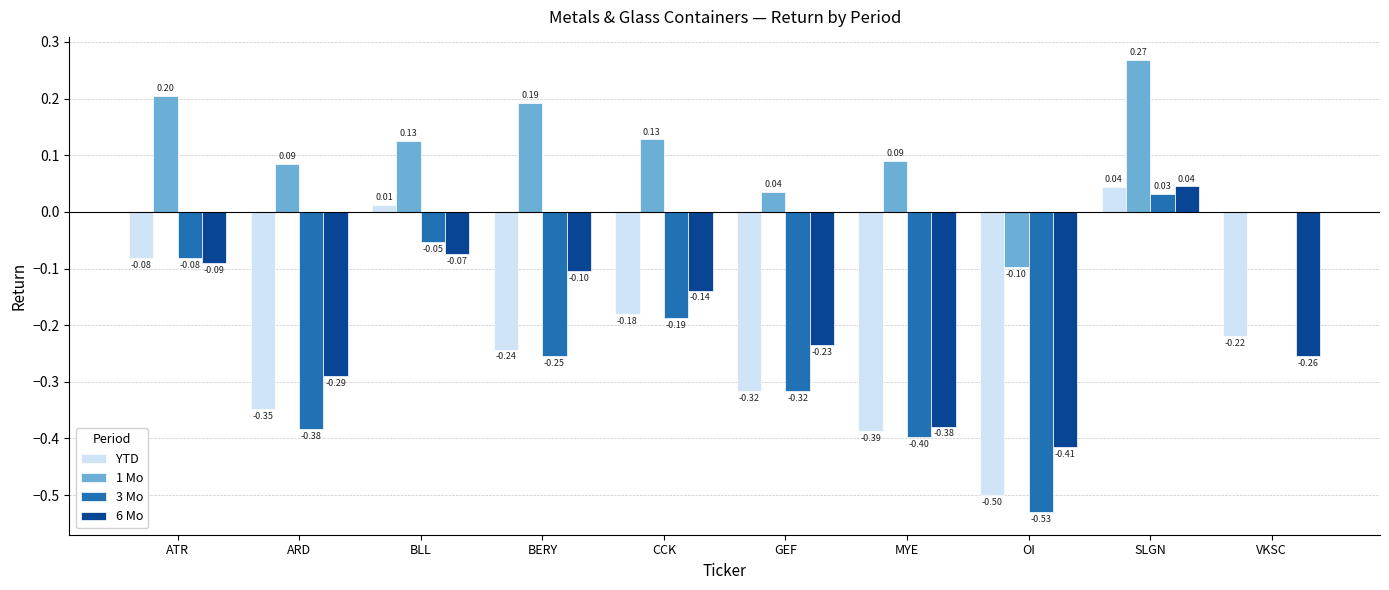

Which series changed the most between GEF and MYE?

6 Mo